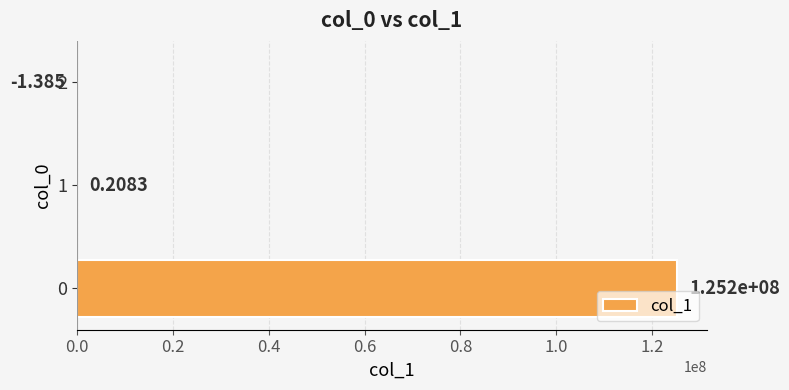

Are the bars horizontal?

Yes